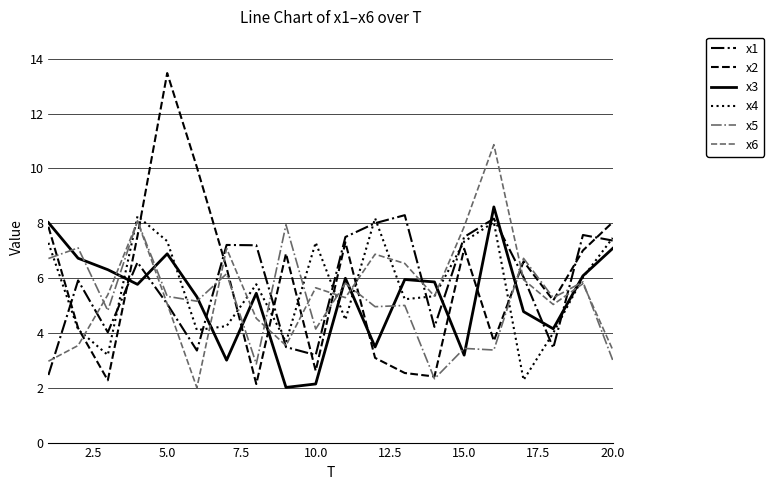

What is the lowest value of the x6 series?

2.0